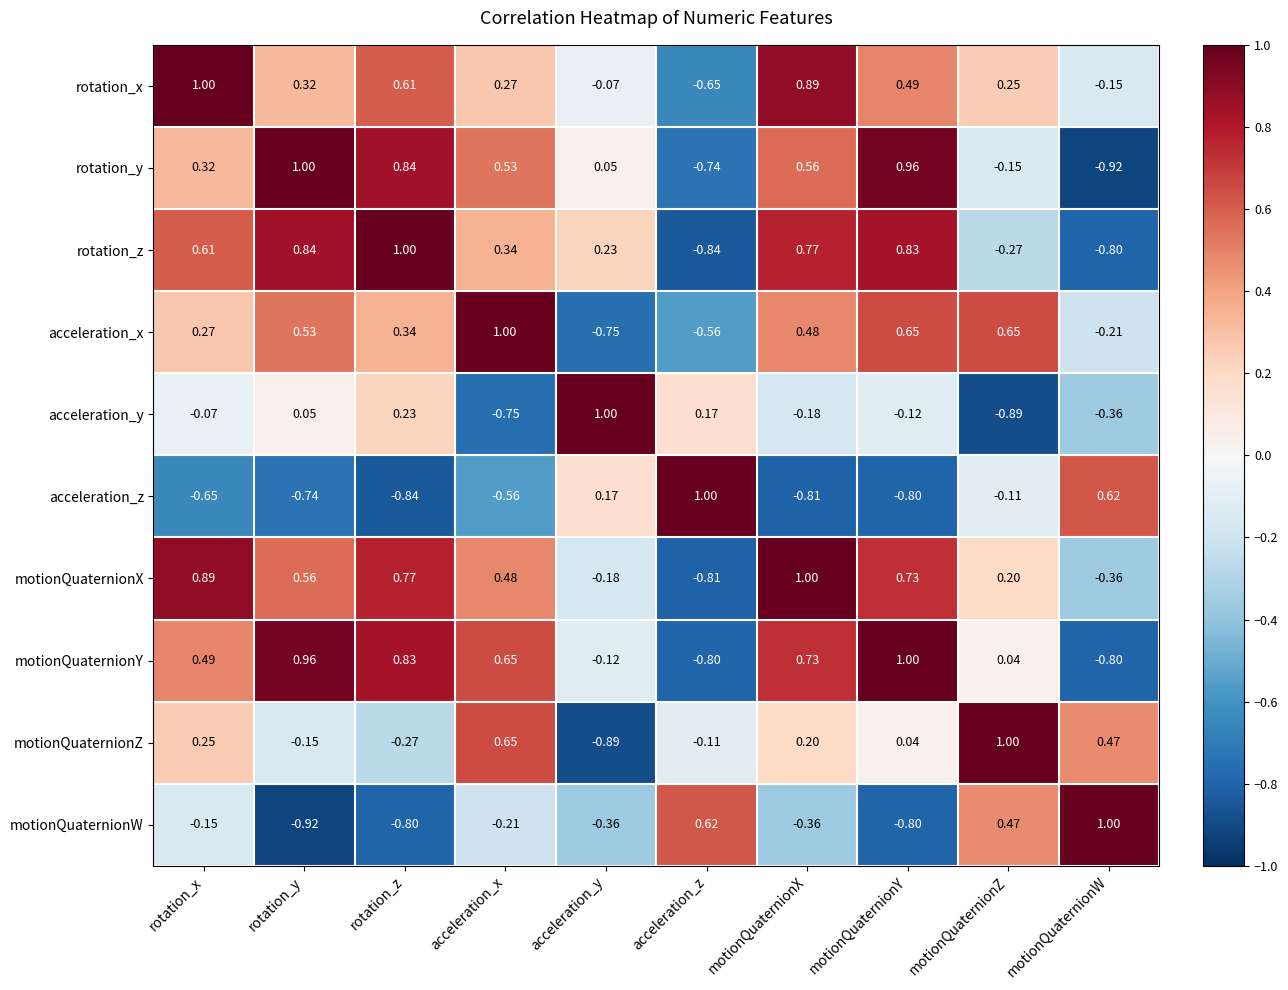

Rank the categories by acceleration_y value from highest to lowest.

acceleration_y, rotation_z, acceleration_z, rotation_y, rotation_x, motionQuaternionY, motionQuaternionX, motionQuaternionW, acceleration_x, motionQuaternionZ